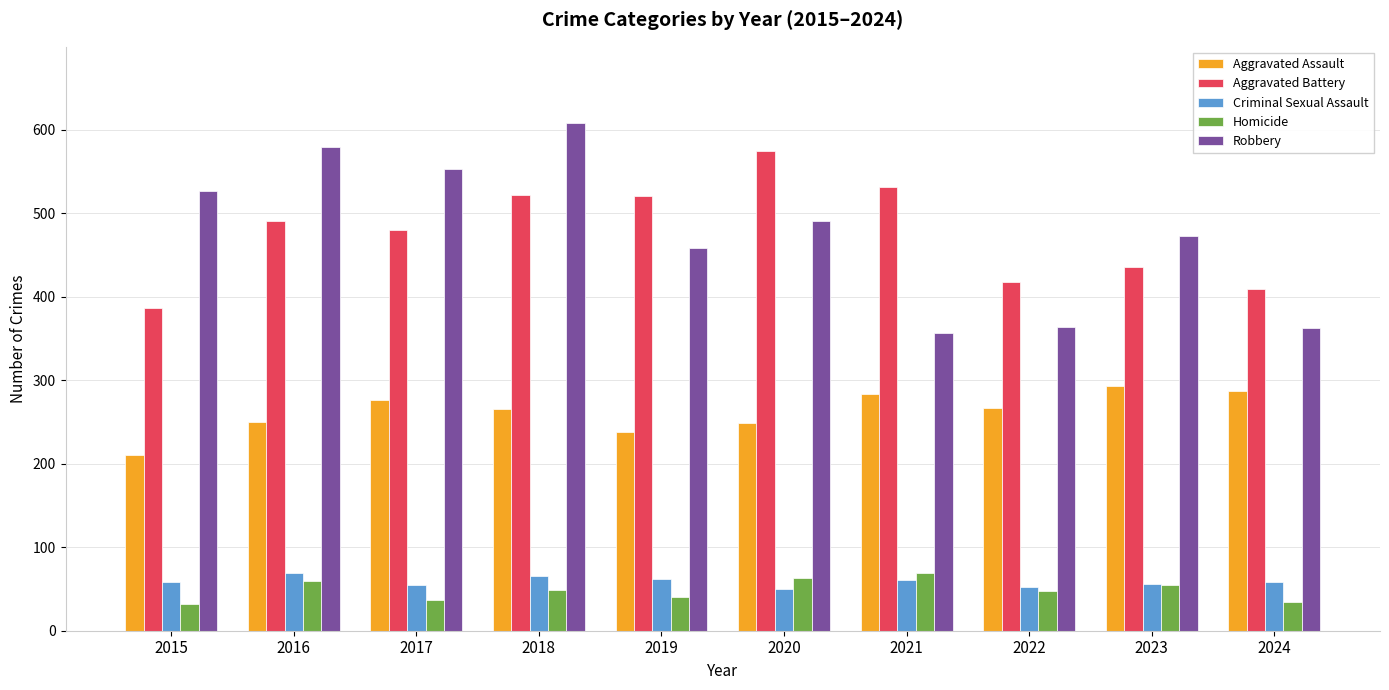

Which series has the widest spread of values?

Robbery